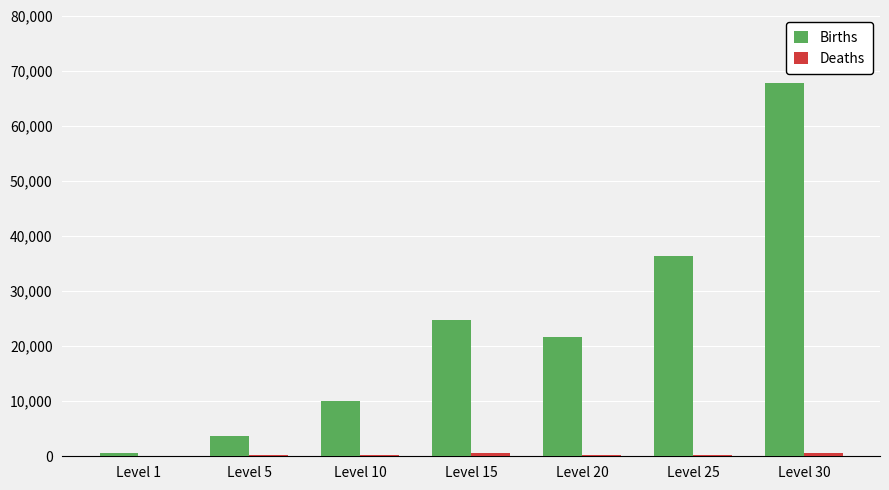

At which category is the sum across all series the highest?

Level 30